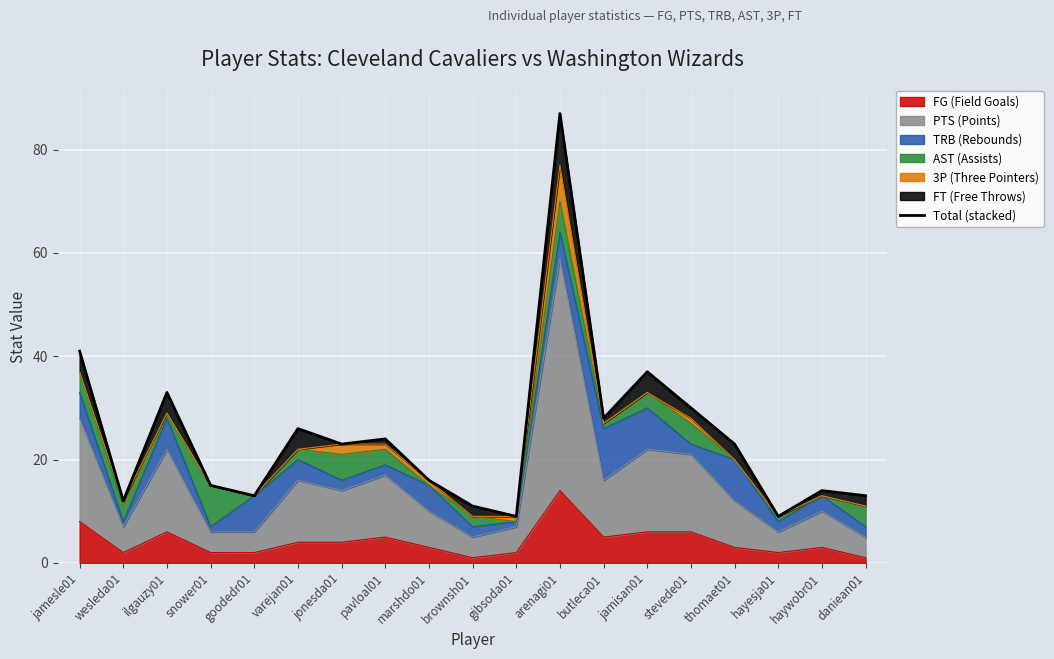

What is the minimum value shown in the chart?

9